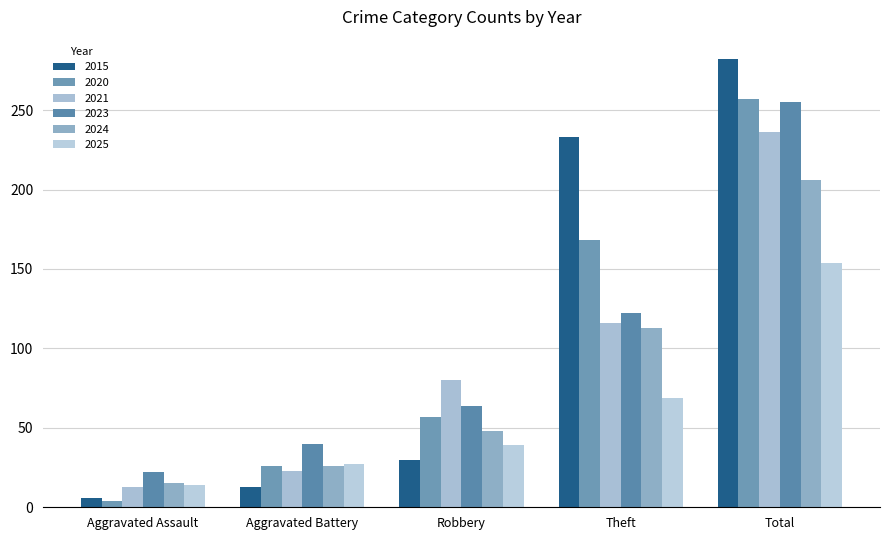

What is the difference between the second highest and second lowest values in the 2023 series?

82